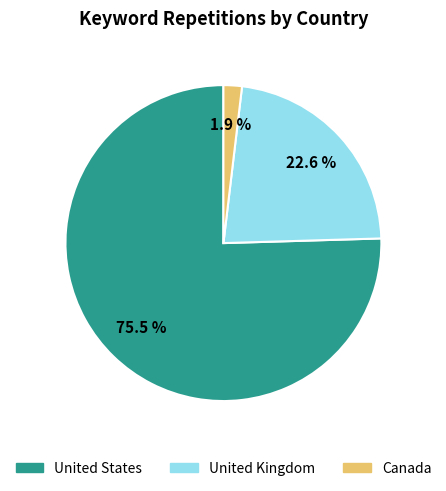

What percentage is the United Kingdom slice, to the nearest percent?

23%